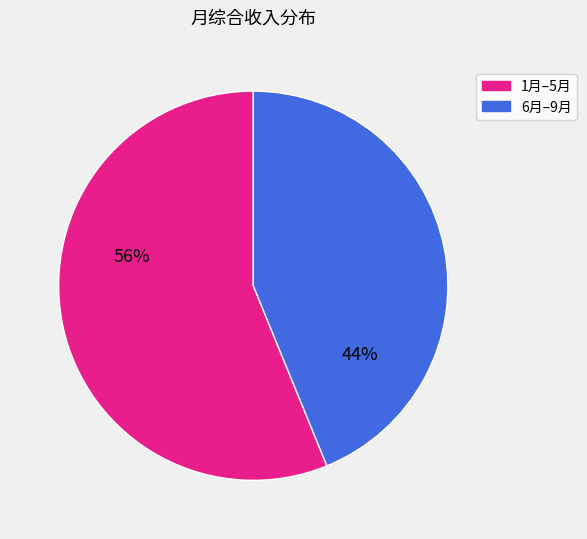

Do 6月–9月 and 1月–5月 together represent more than half of the pie?

Yes